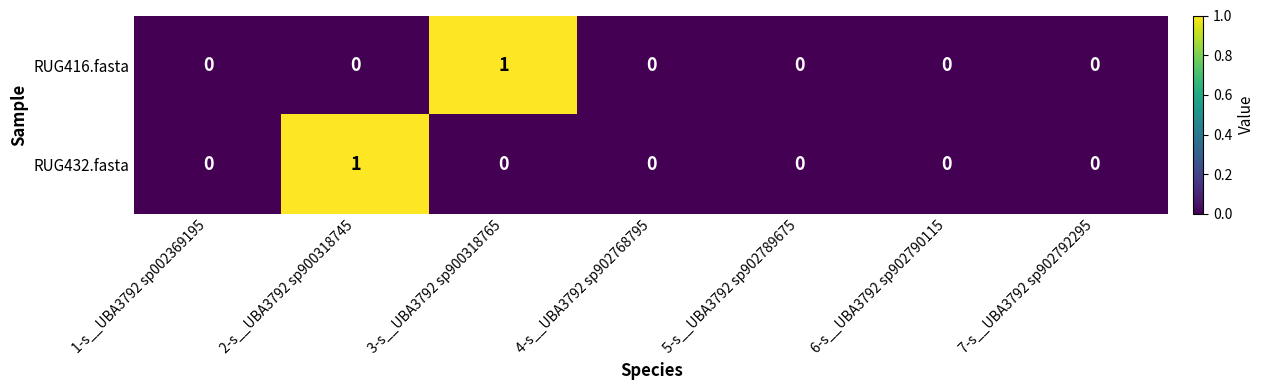

How many data points does each series have?

7